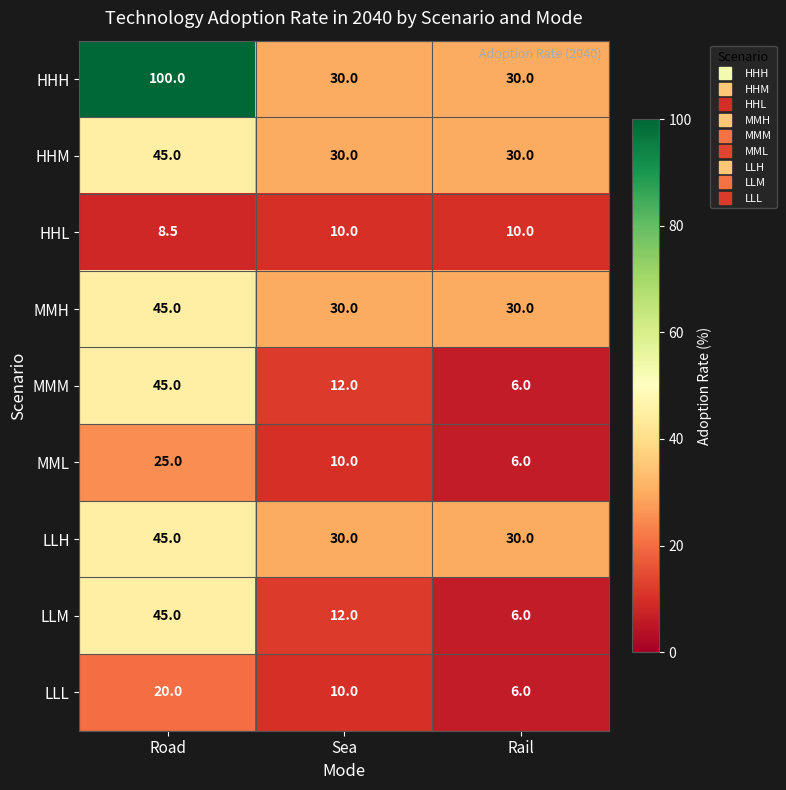

Which label corresponds to the largest value in the chart?

Road